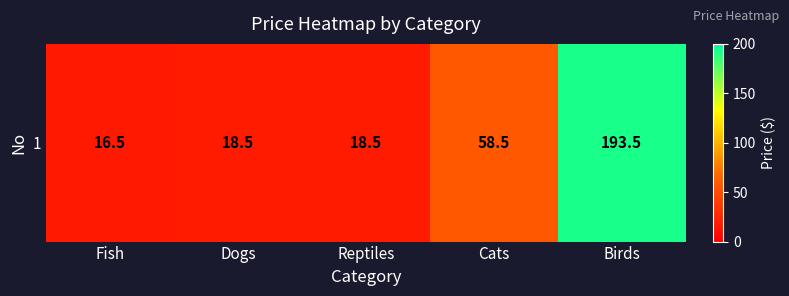

Count the number of data series in this chart.

1